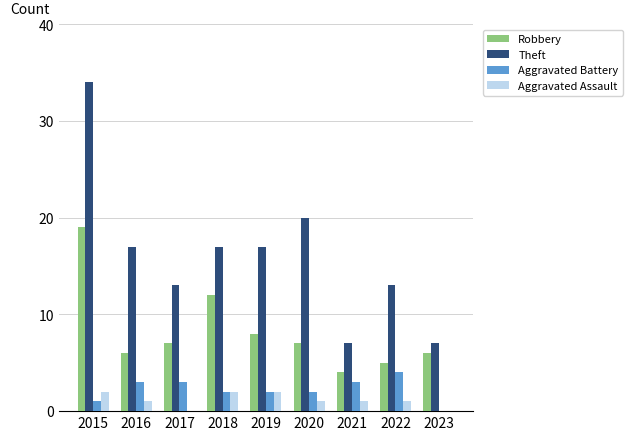

Between 2015 and 2022, which series saw the biggest shift?

Theft